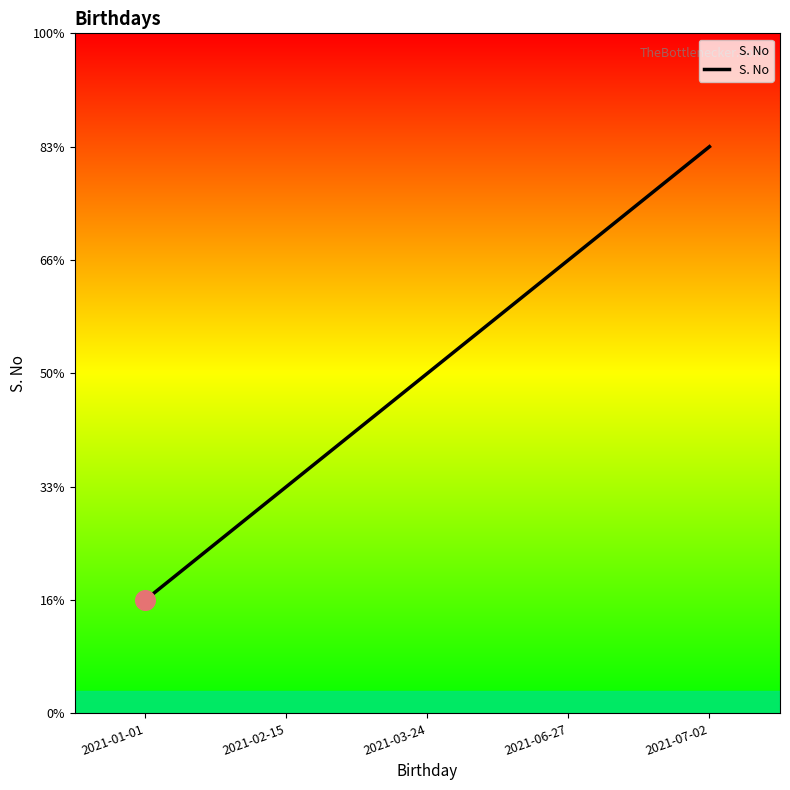

Which has a higher value, 2021-02-15 or 2021-06-27?

2021-06-27